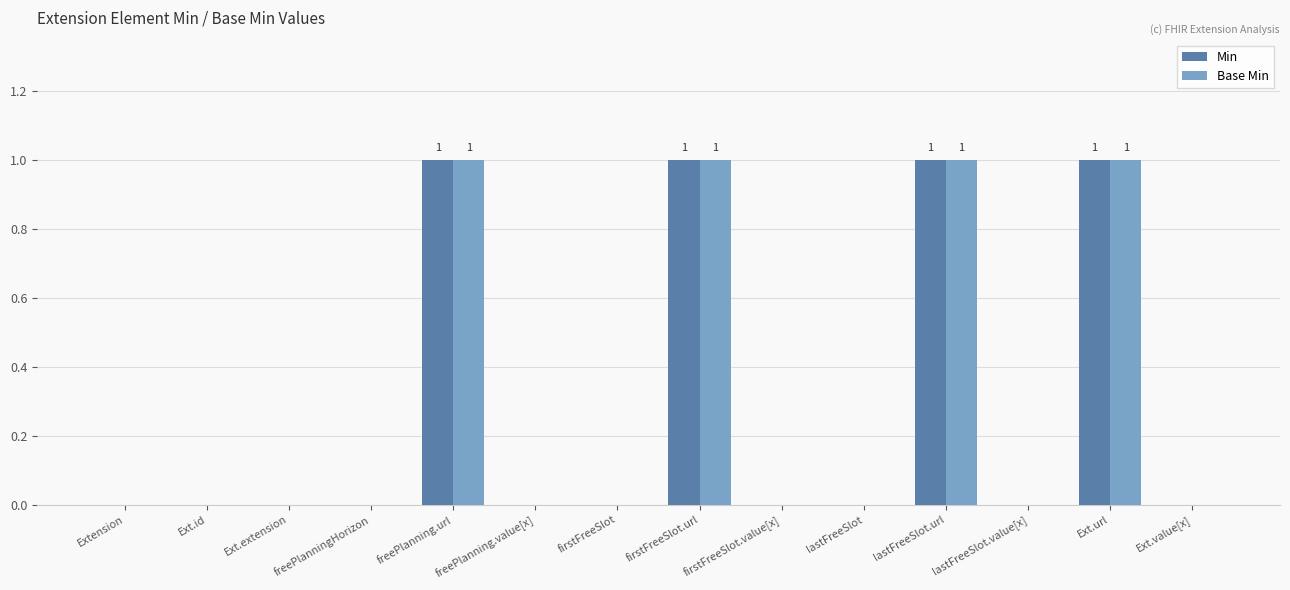

Are the bars horizontal?

No